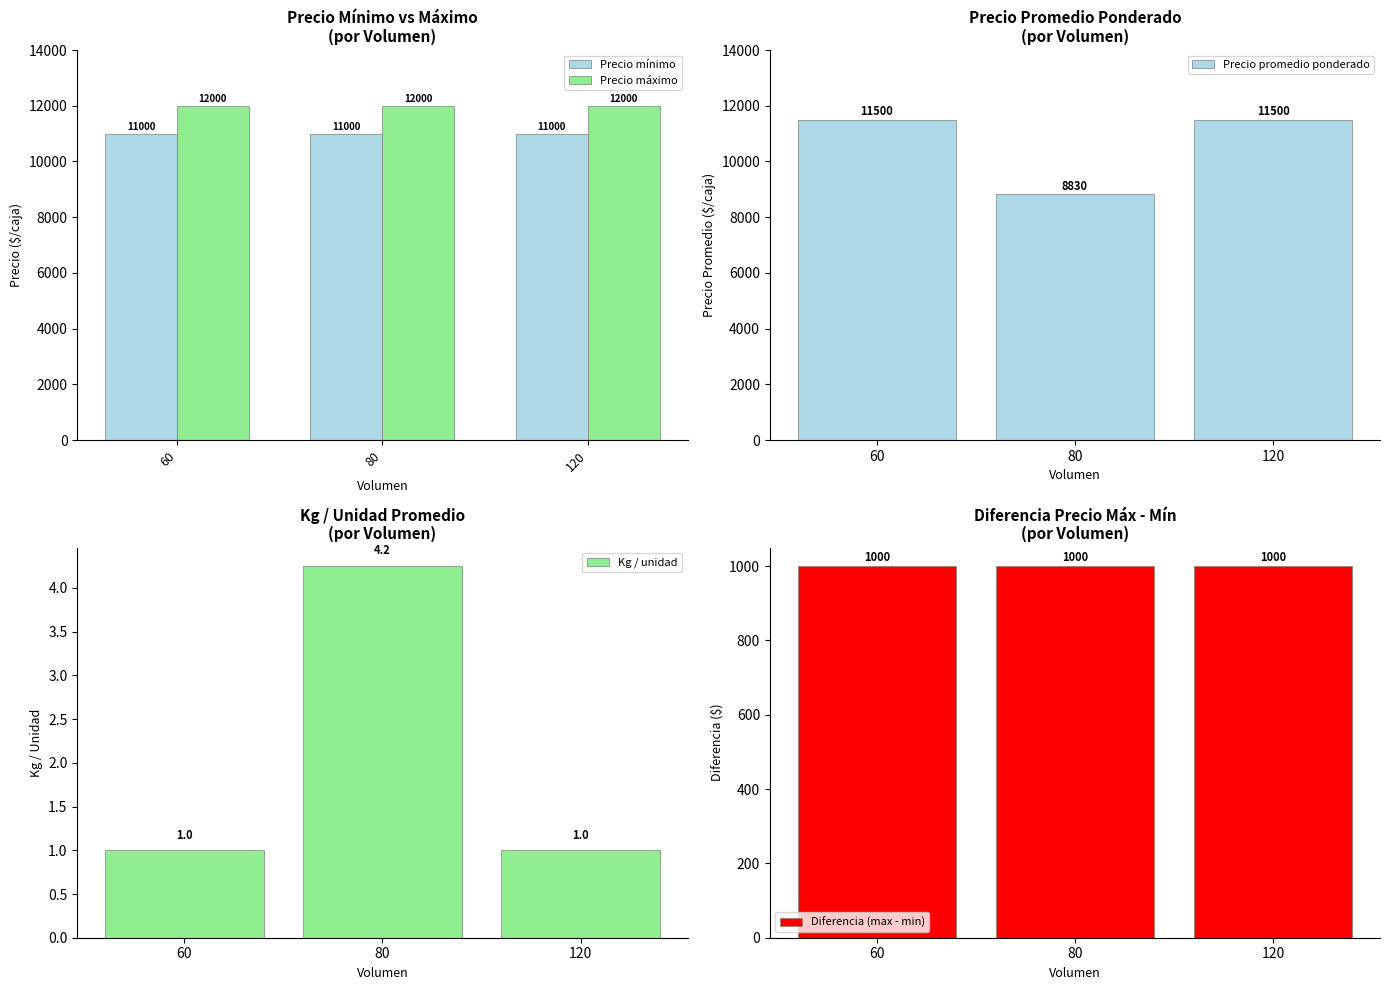

What is the maximum value shown in the chart?

12000.0